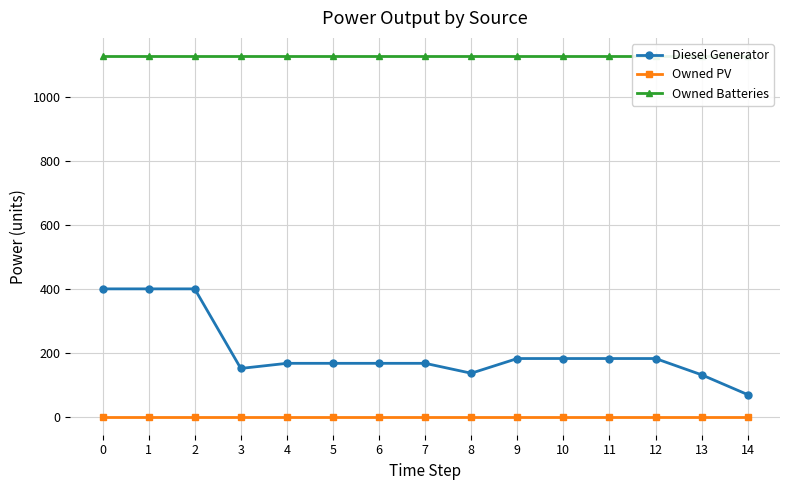

Reading left to right, list all the values displayed in this chart.

Diesel Generator: 400	400	400	151	167	167	167	167	136	182	182	182	182	131	69
Owned PV: 0	0	0	0	0	0	0	0	0	0	0	0	0	0	0
Owned Batteries: 1129	1129	1129	1129	1129	1129	1129	1129	1129	1129	1129	1129	1129	1129	1129